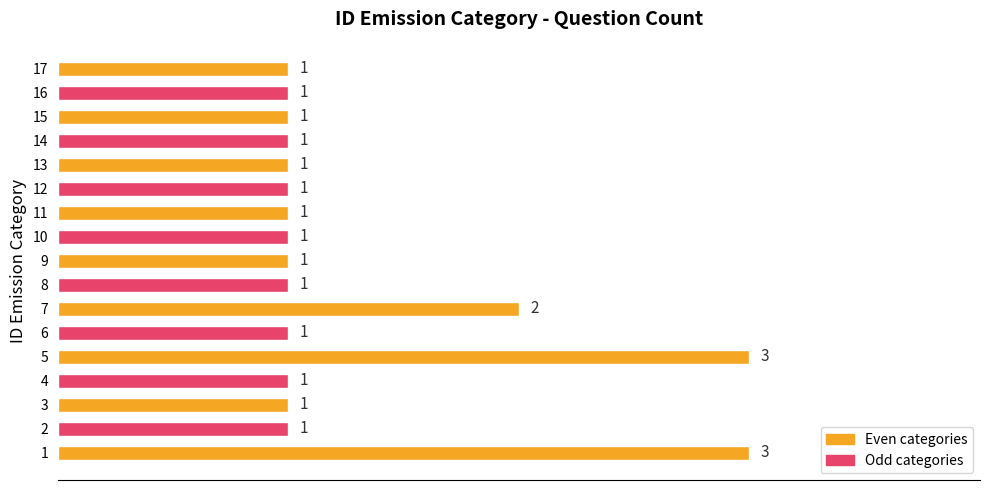

True or false: the data shows 5 at 5.

False